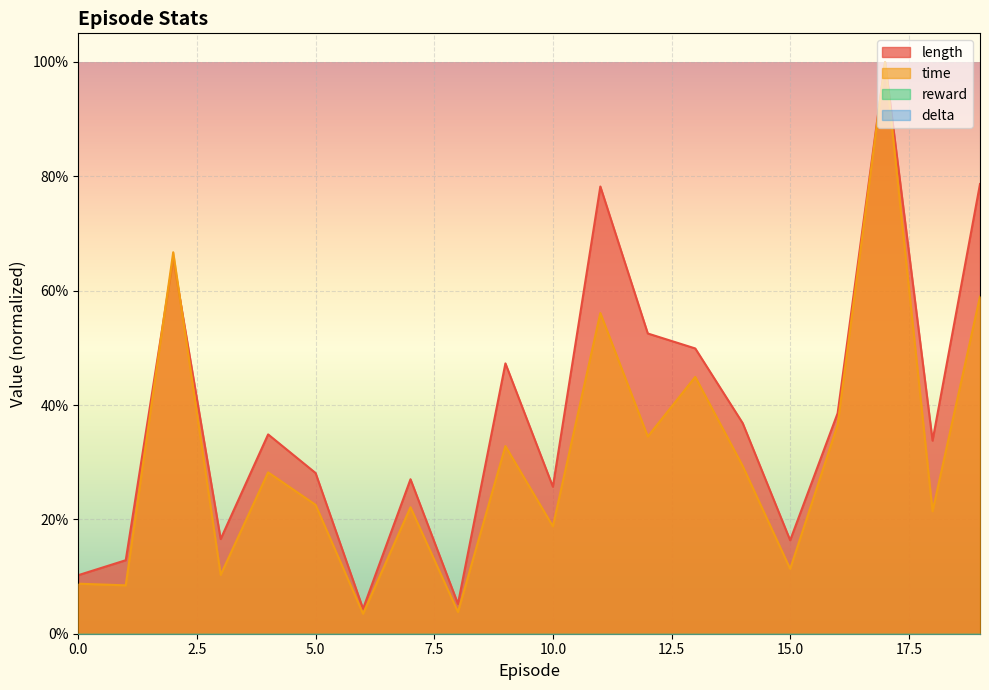

Reading right to left, what are all the values shown in this chart?

length: 0.8	0.3	1.0	0.4	0.2	0.4	0.5	0.5	0.8	0.3	0.5	0.1	0.3	0.0	0.3	0.3	0.2	0.7	0.1	0.1
time: 0.6	0.2	1.0	0.4	0.1	0.3	0.4	0.3	0.6	0.2	0.3	0.0	0.2	0.0	0.2	0.3	0.1	0.7	0.1	0.1